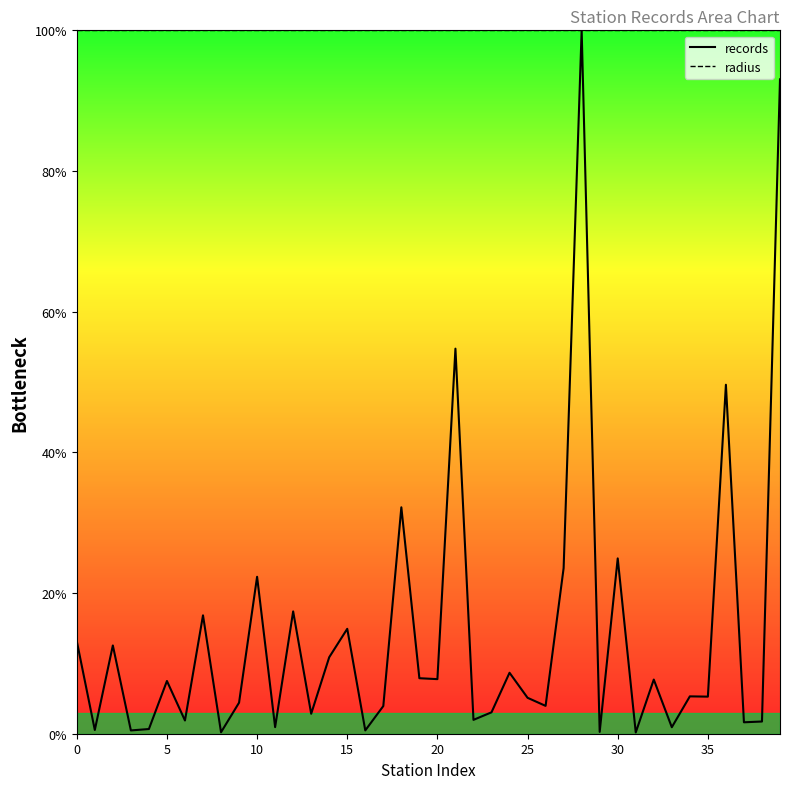

What is the value of the radius point at the 38th from the left?

100.0